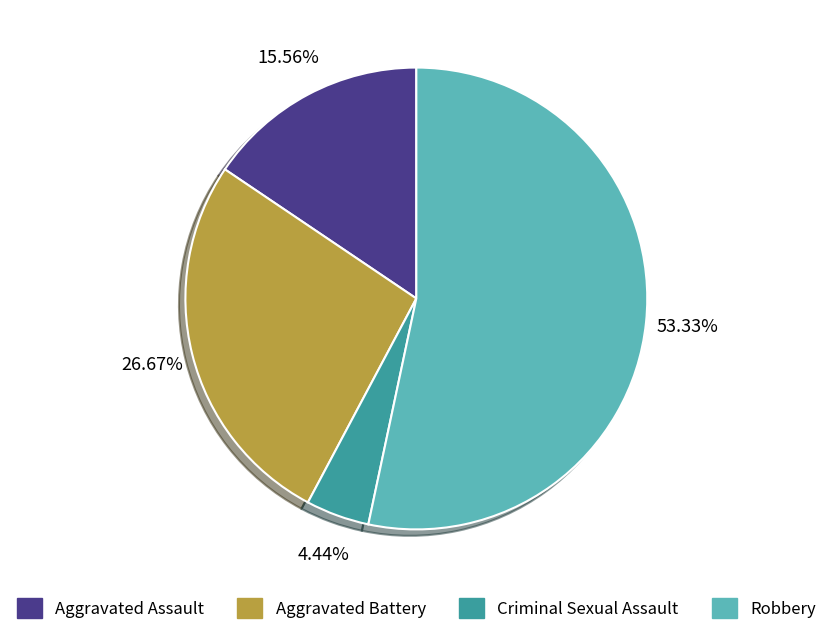

Which category has the smallest portion of the pie?

Criminal Sexual Assault